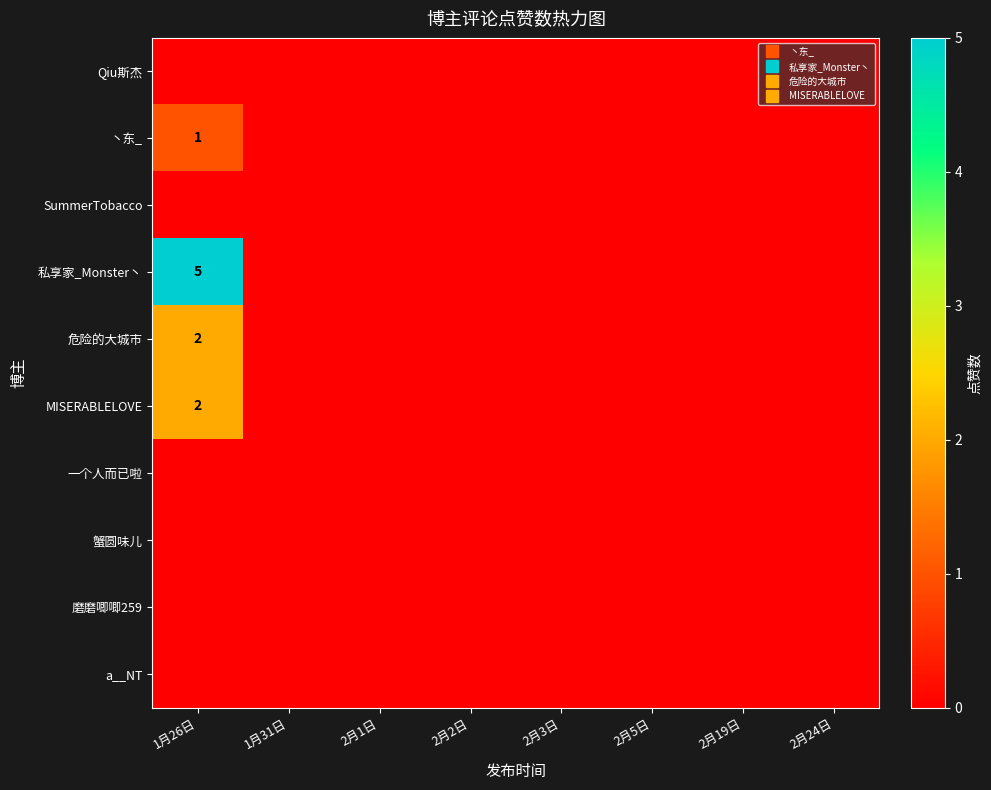

How many positive values does the MISERABLELOVE series have?

1